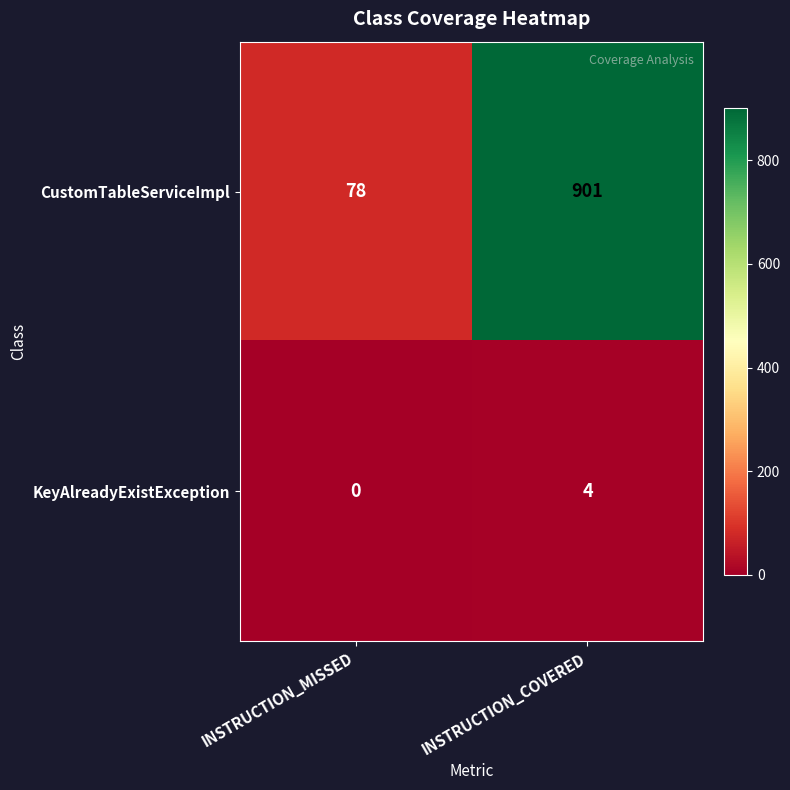

Which series changed the most between INSTRUCTION_MISSED and INSTRUCTION_COVERED?

CustomTableServiceImpl